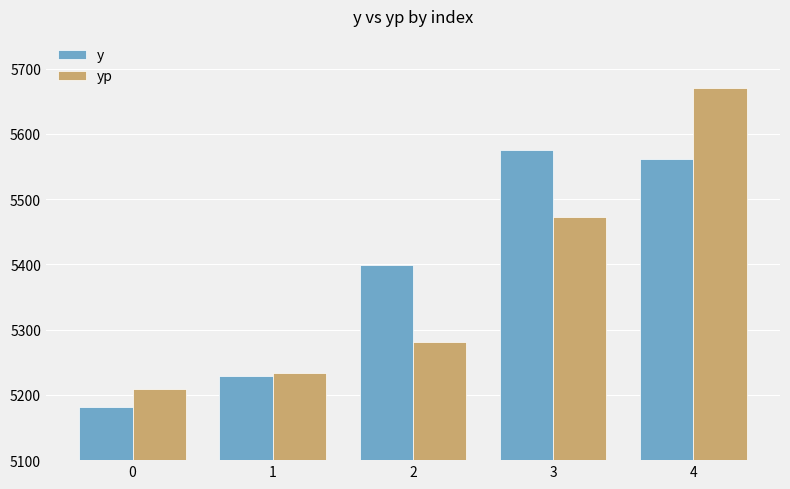

The yp series shows 5669.7 at 4. True or false?

True